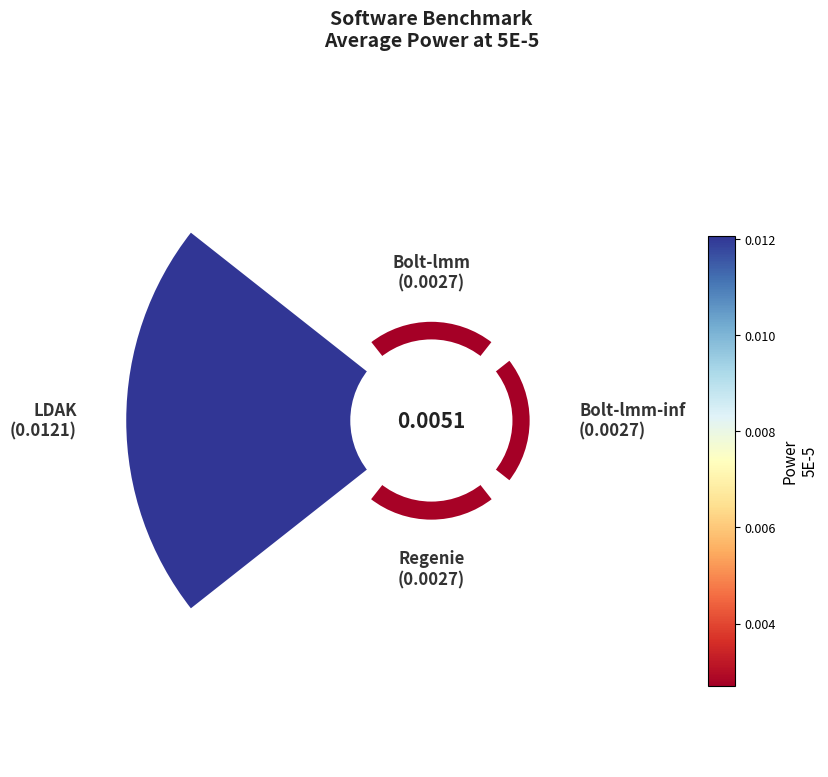

Which has a higher value, Bolt-lmm or Bolt-lmm-inf?

Bolt-lmm